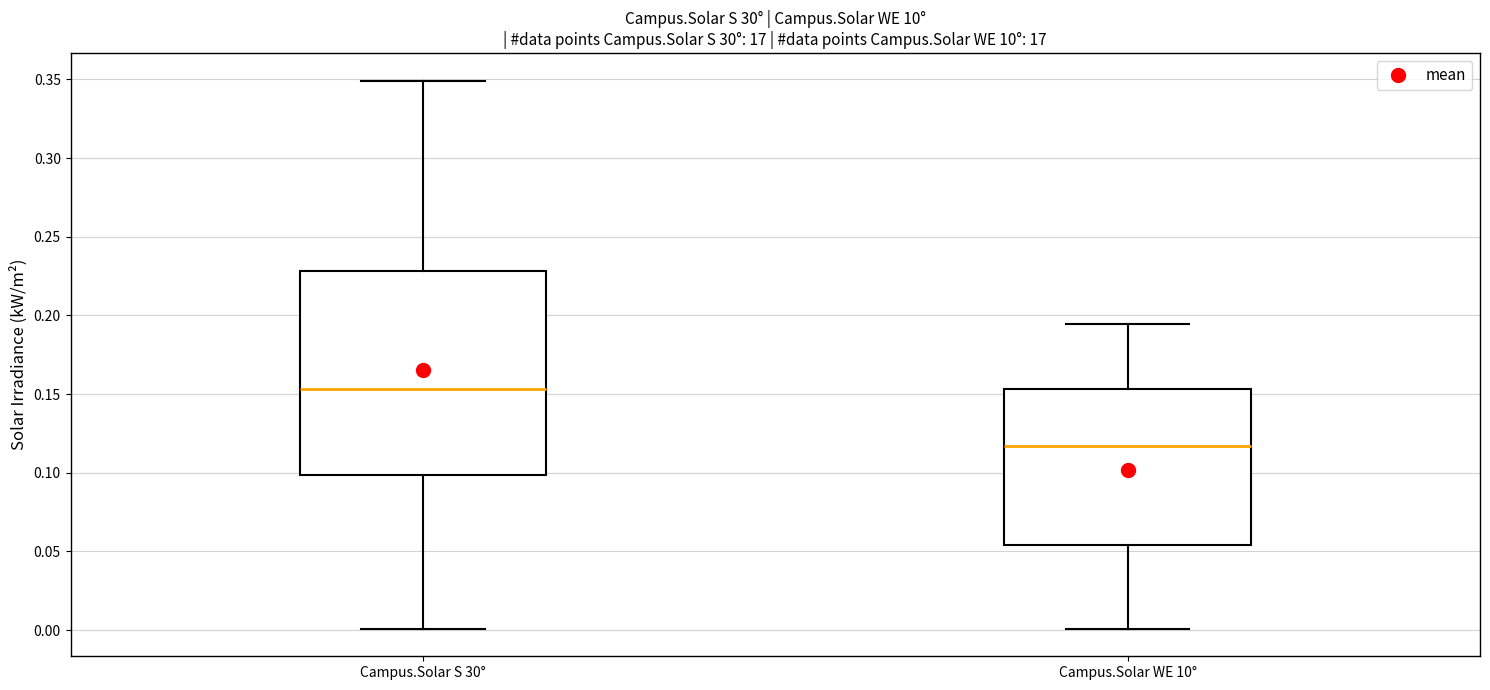

Which box's median line is the highest?

Campus.Solar S 30°